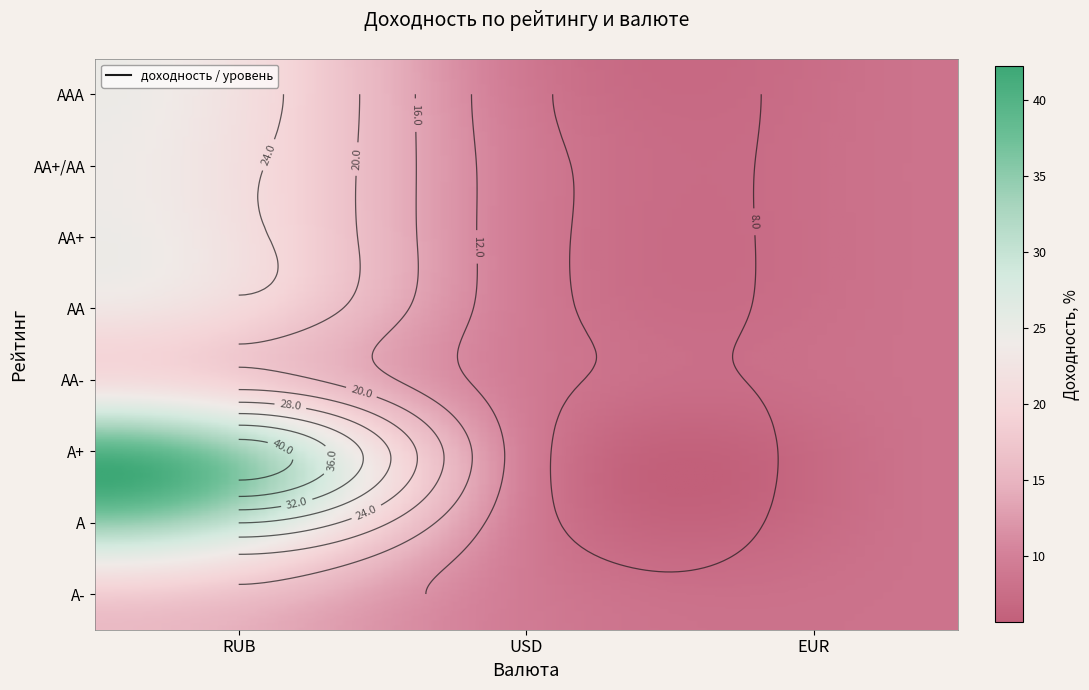

List the series in order of their peak value, lowest first.

A-, AA-, AA, AA+/AA, AA+, AAA, A, A+